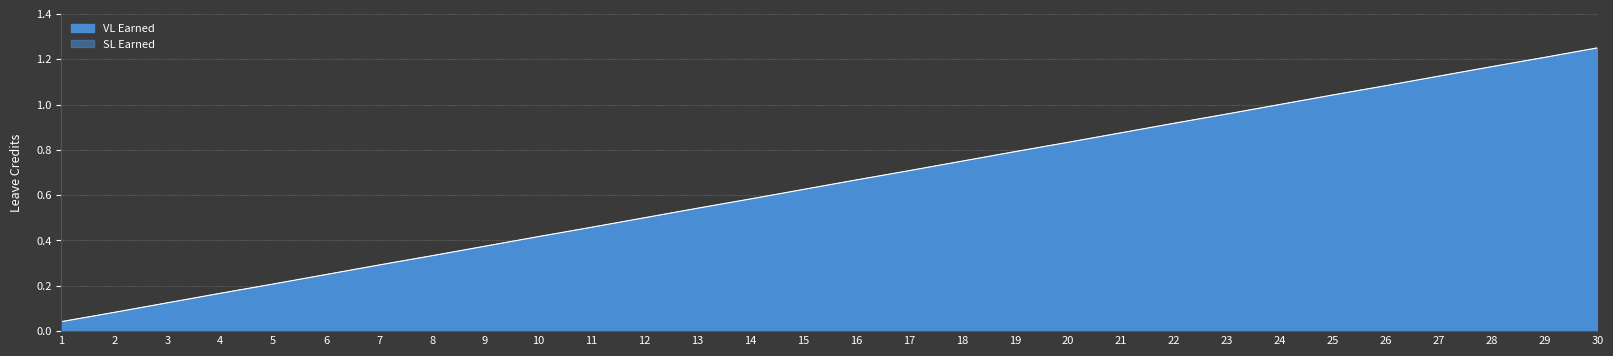

The SL Earned series shows 1.2 at 30. True or false?

True